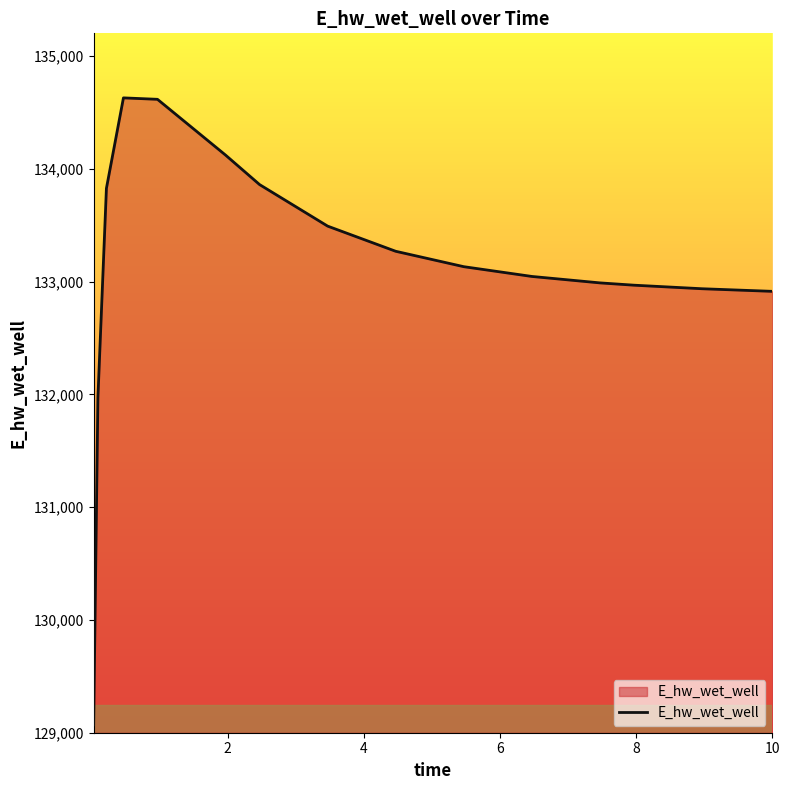

What is the difference between the maximum and minimum values?

5557.6